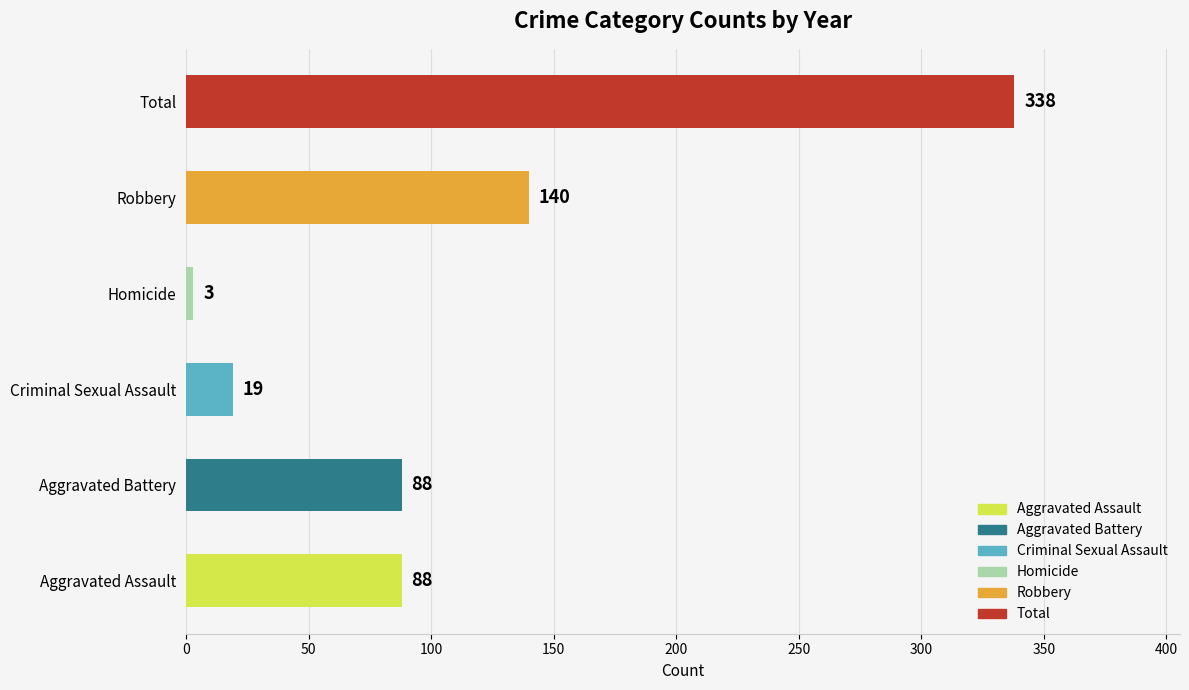

How many data points does each series have?

6